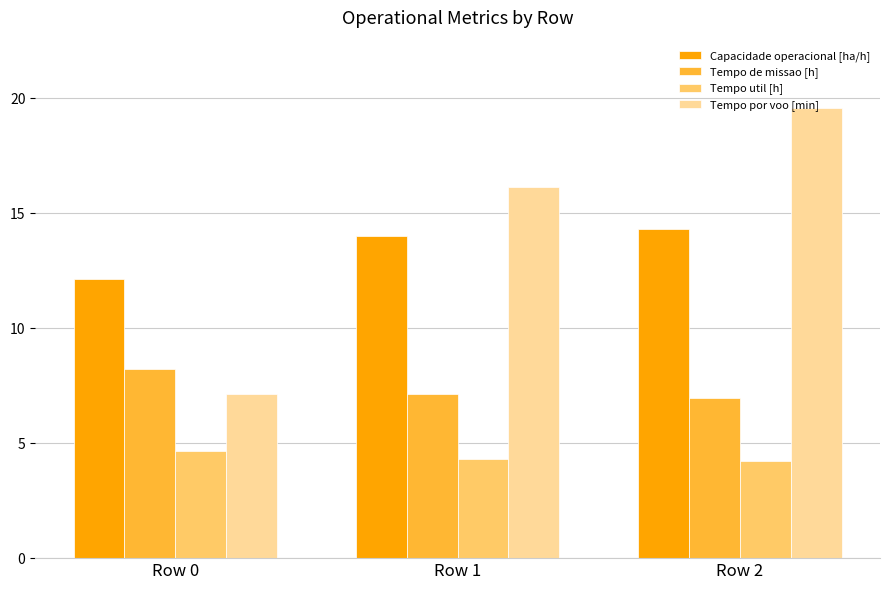

What is the difference between the maximum and minimum values in the Capacidade operacional [ha/h] series?

2.2